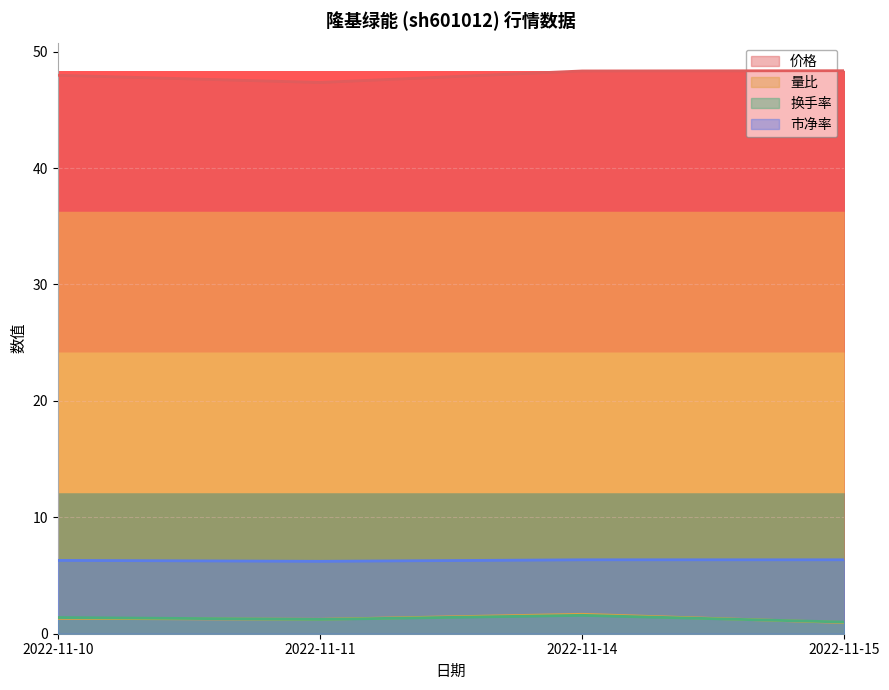

True or false: 价格 and 换手率 intersect in this chart.

False